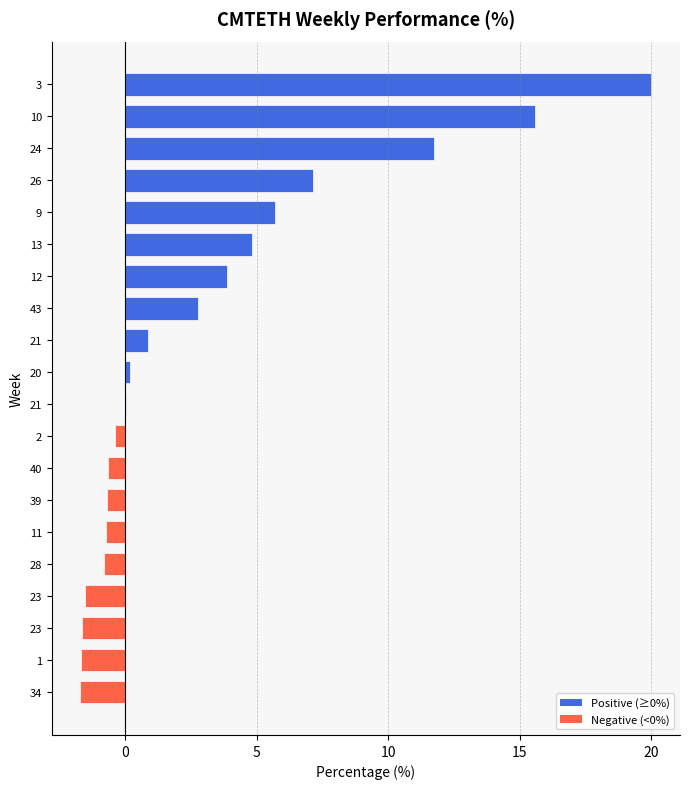

Are the bars horizontal?

Yes